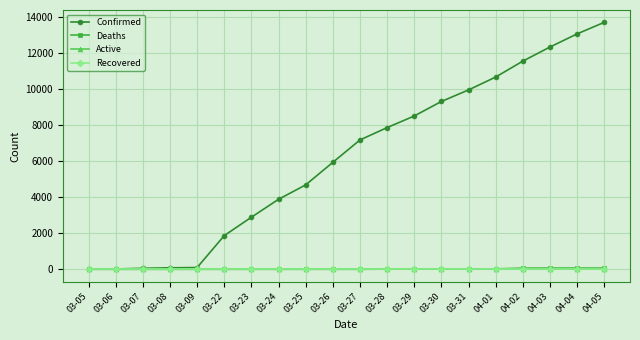

Is this an area chart (filled region under the line)?

No